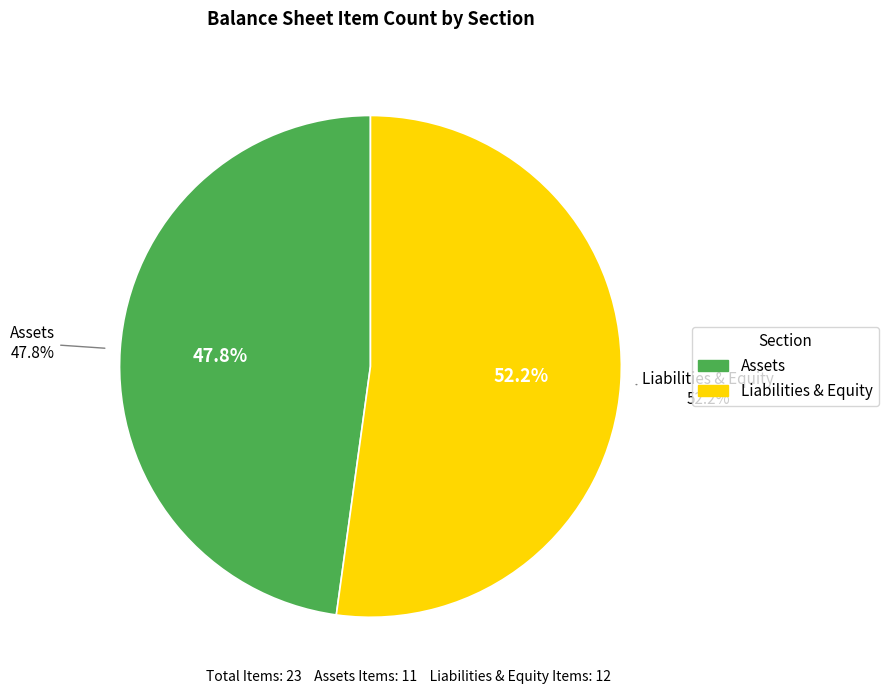

Count the number of slices in the pie.

2